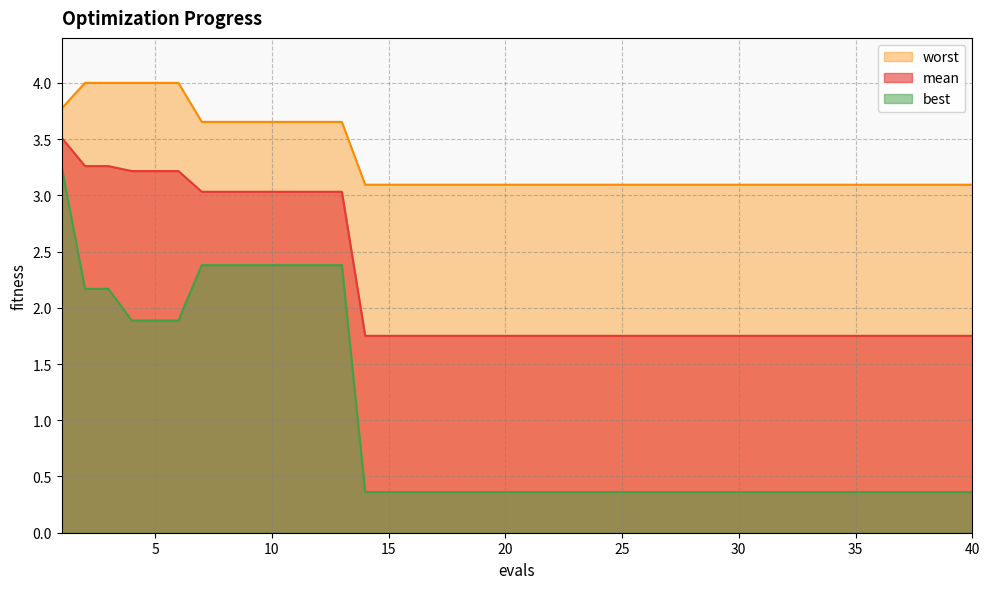

Which series has the widest spread of values?

best